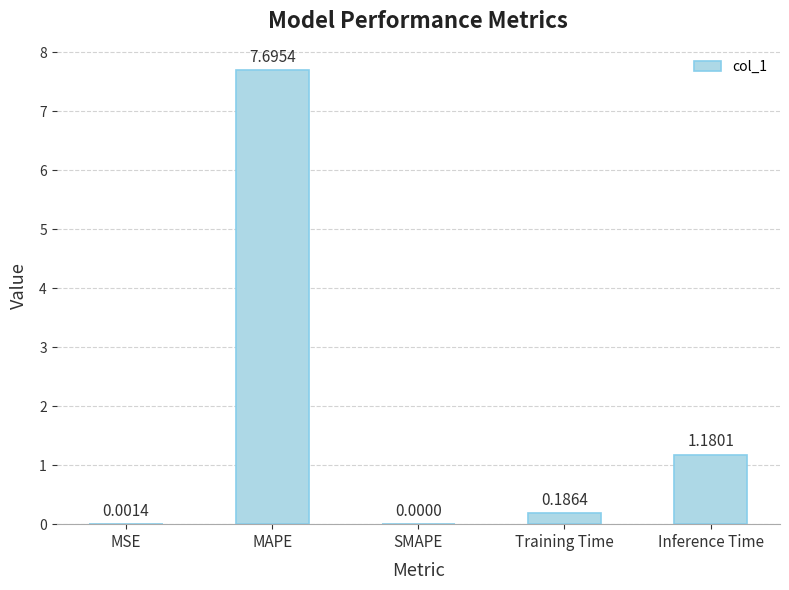

What is the sum of all values?

9.1